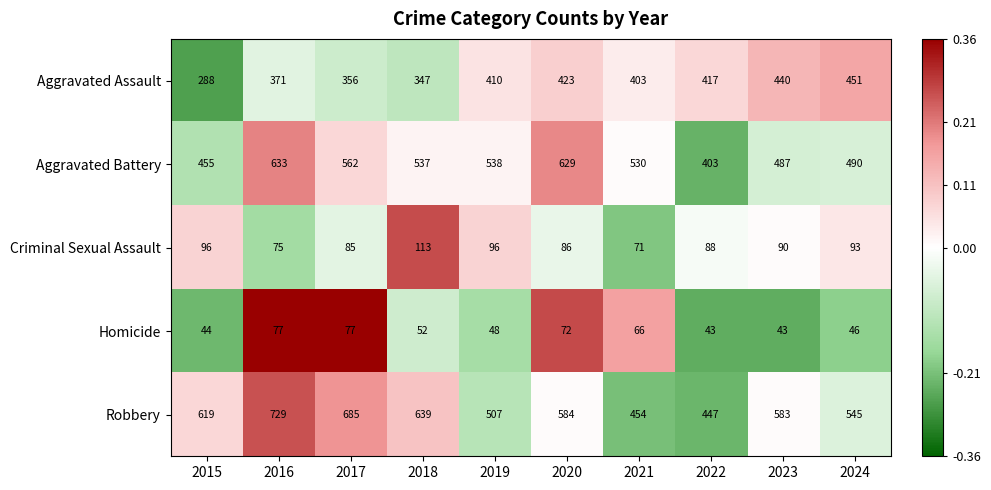

The value of Robbery at 2023 is 583. True or false?

True